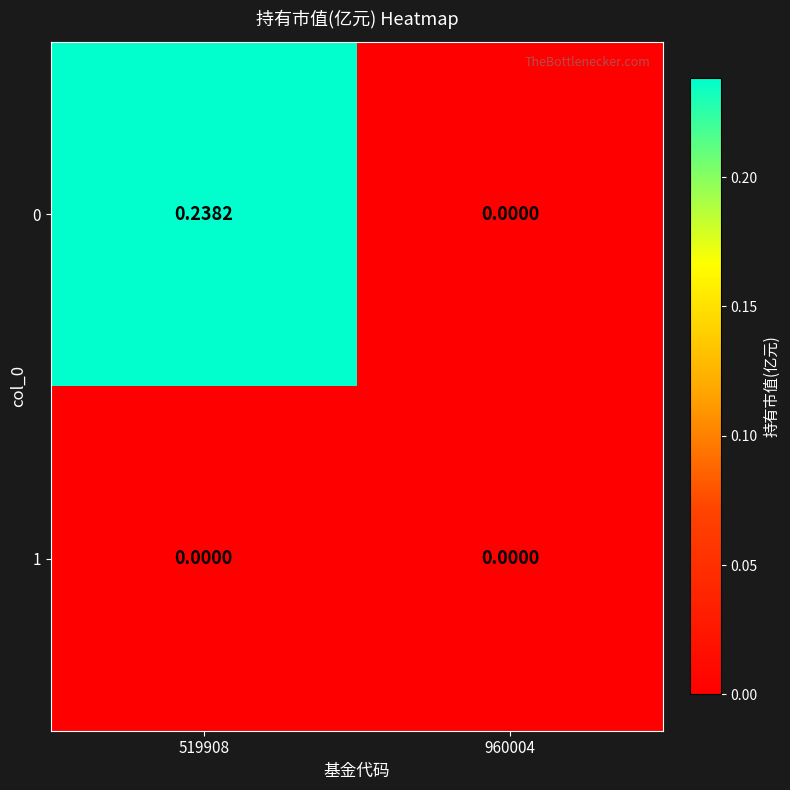

Between 519908 and 960004, which series saw the biggest shift?

0